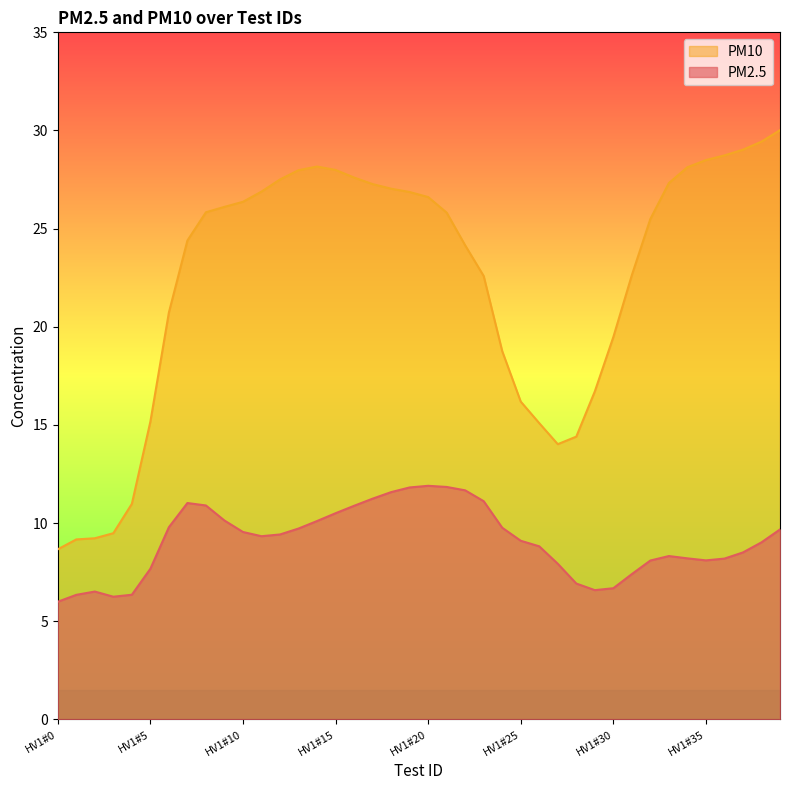

Where is the first local maximum for PM10?

HV1#14